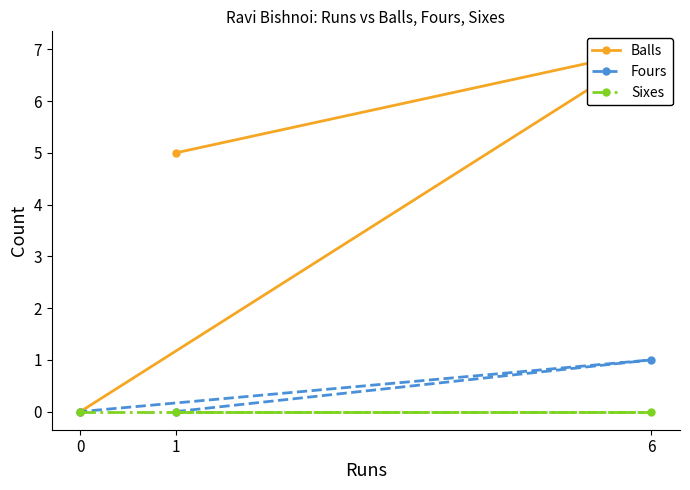

Rank the categories by Balls value from lowest to highest.

0, 1, 6